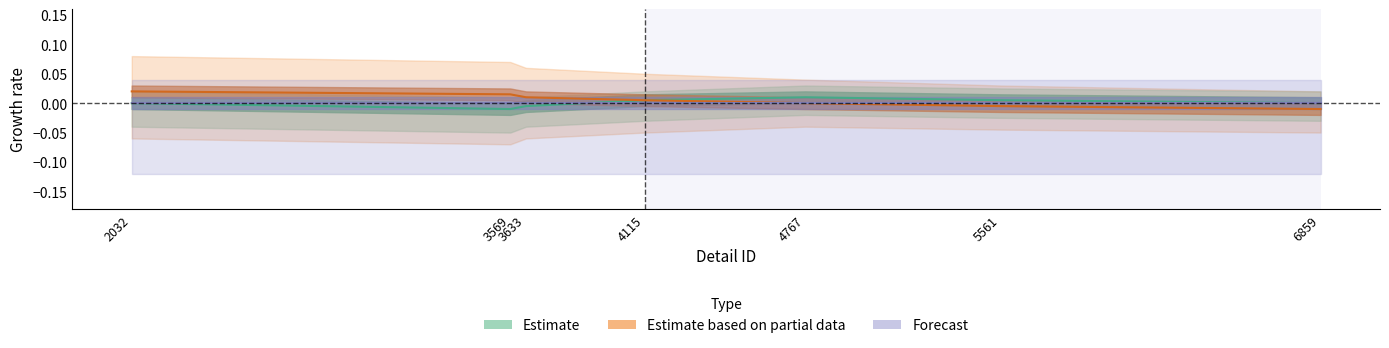

Between 4767 and 5561, which series saw the biggest shift?

Estimate